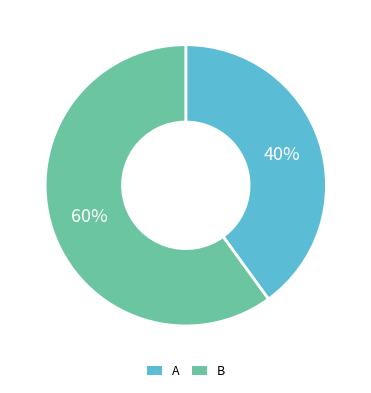

Is B the majority of the pie?

Yes